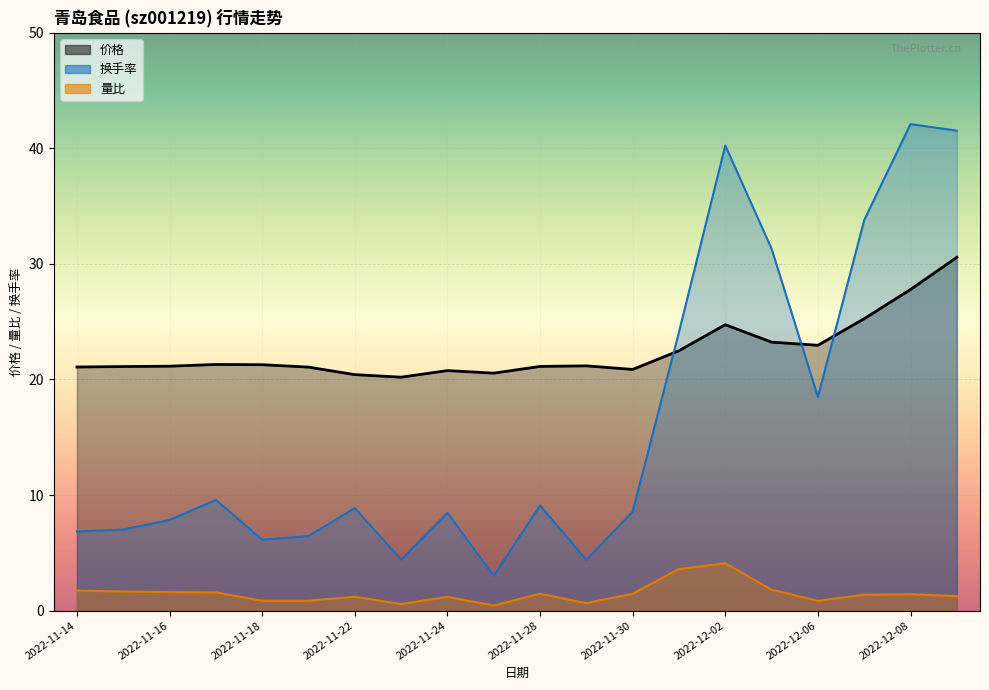

Between 2022-11-14 and 2022-11-25, which is larger?

2022-11-14